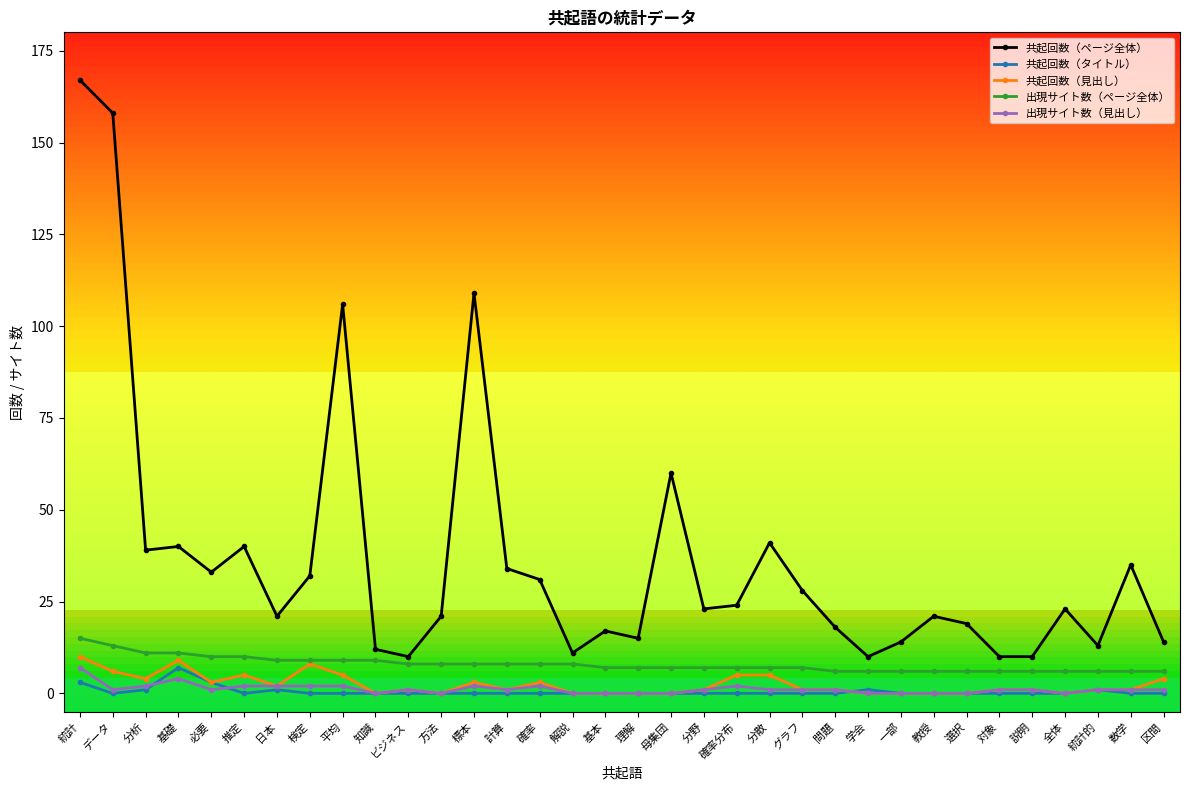

True or false: 共起回数（見出し） has more than 1 points higher than both neighbors.

True